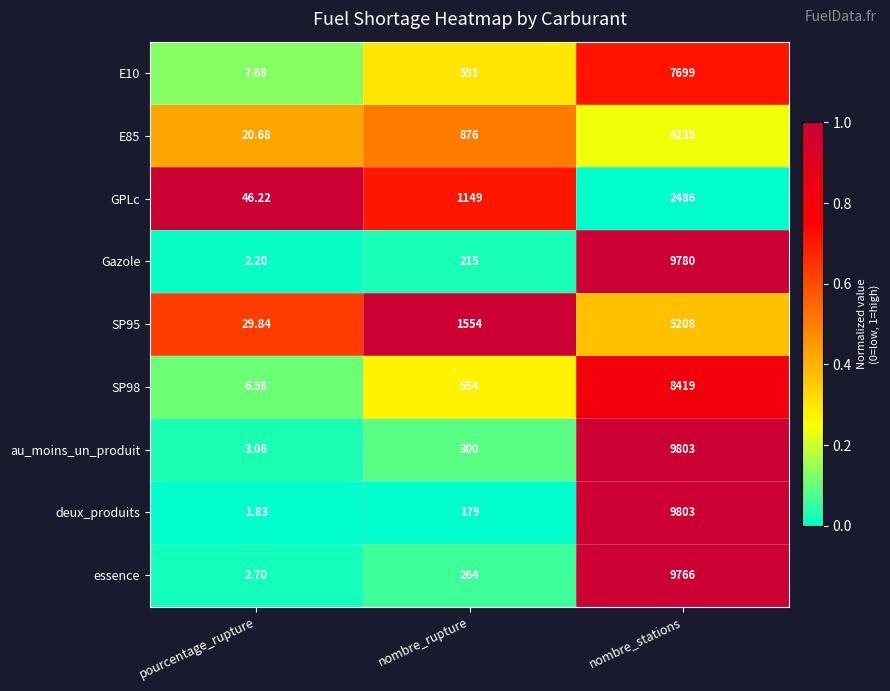

At which label does essence reach its peak?

nombre_stations